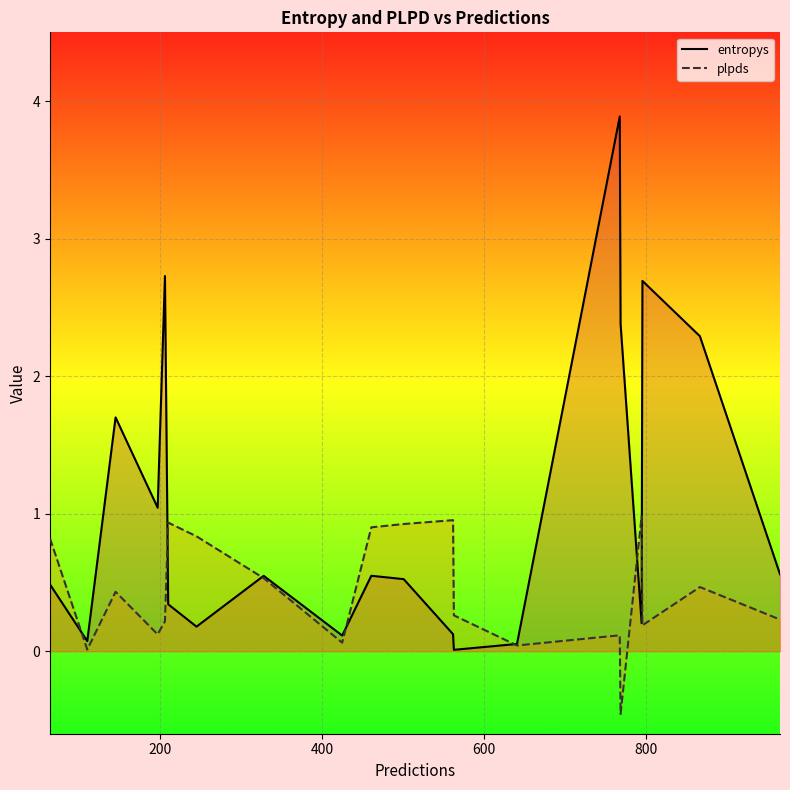

Which series has the largest total across all categories?

entropys